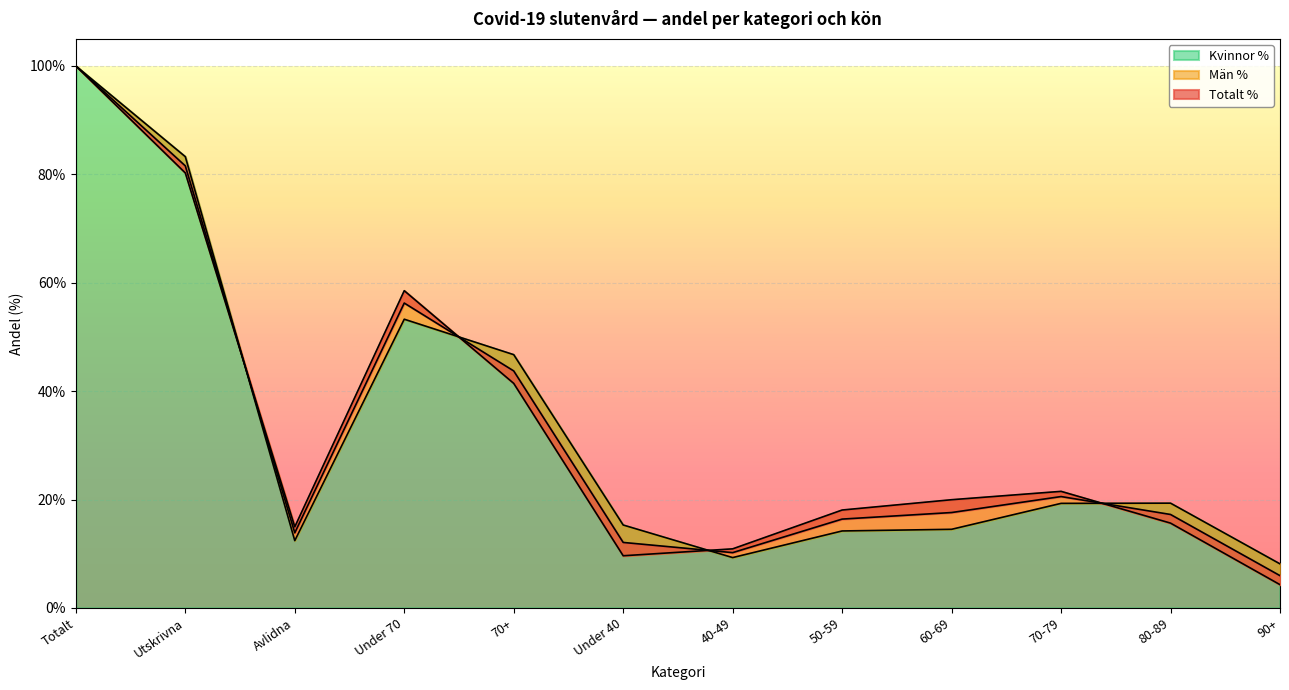

What is the minimum value for Totalt %?

5.9